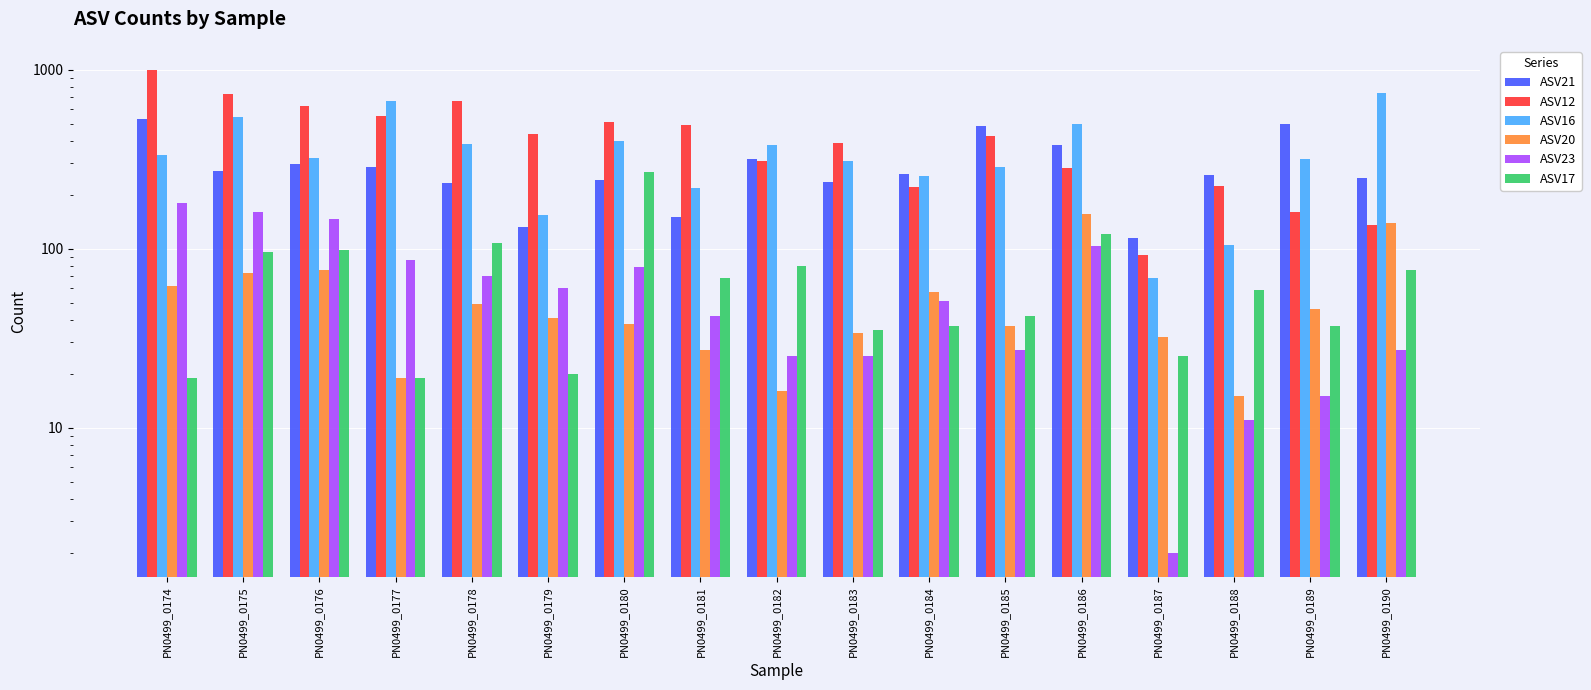

What is the difference between the maximum and minimum values in the ASV21 series?

413